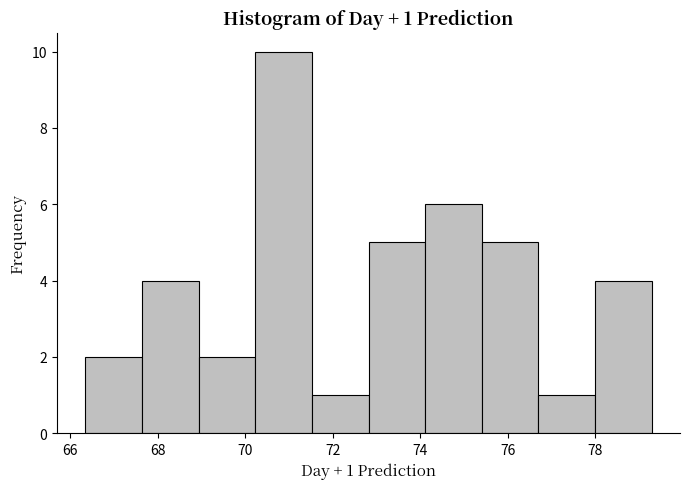

Which range on the x-axis has the tallest bar?

70.2 to 71.6